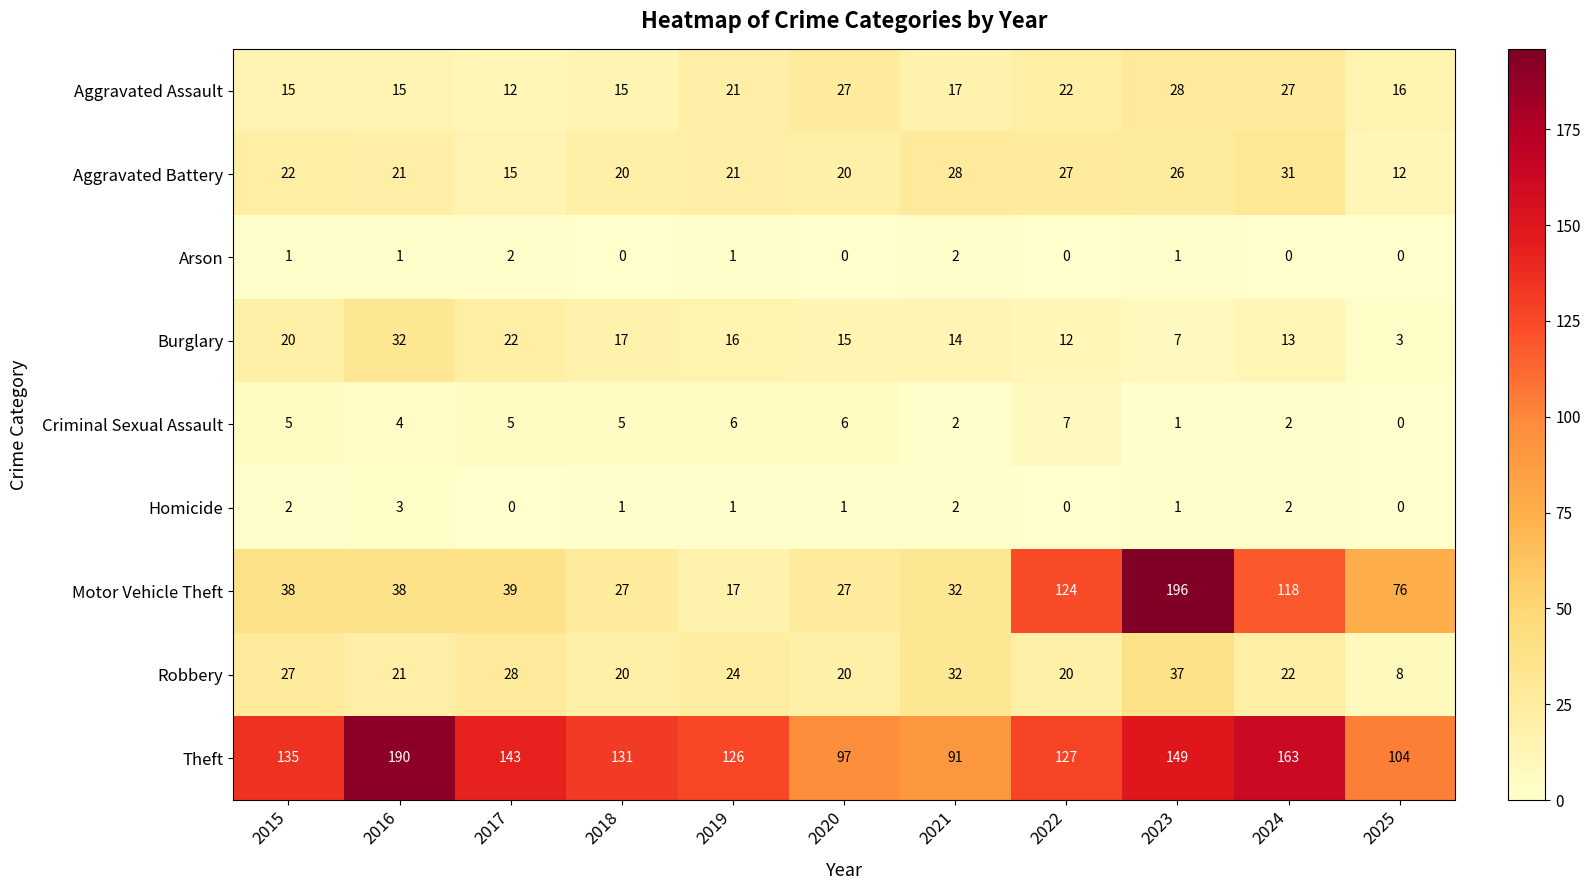

Which series has the largest total across all categories?

Theft